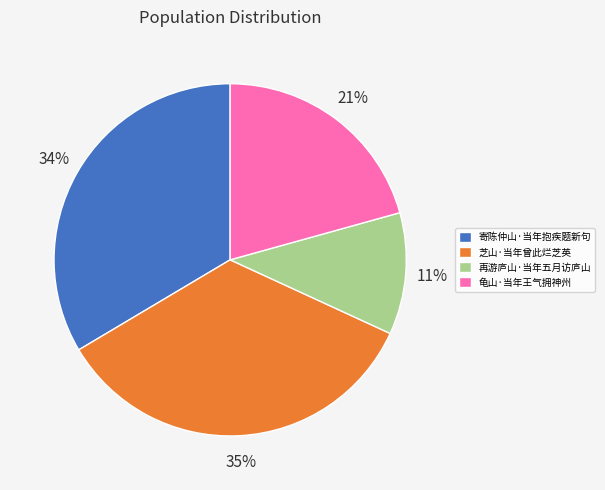

To the nearest percent, what portion does 再游庐山·当年五月访庐山 represent?

11%